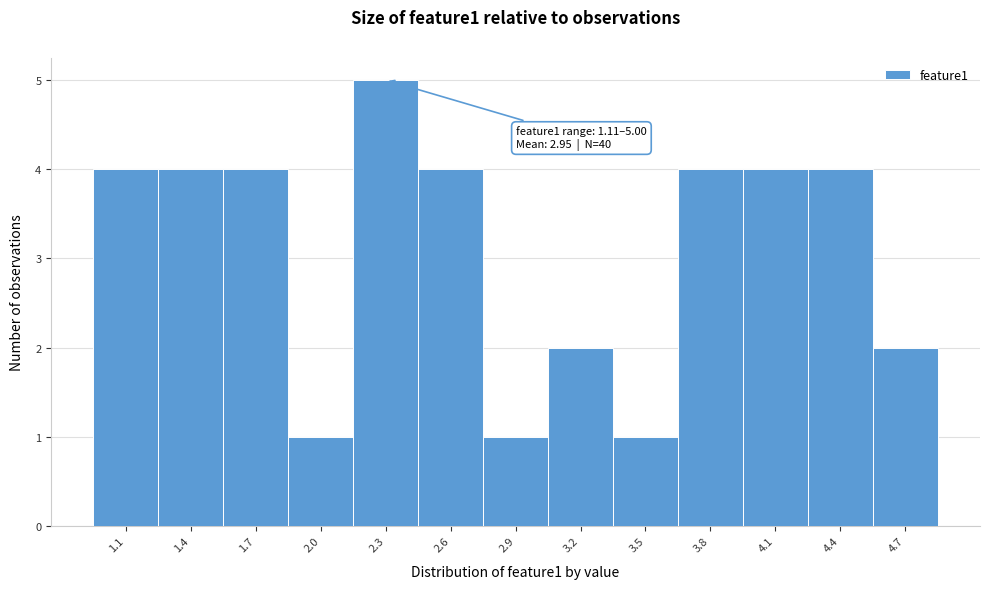

Reading left to right, what are all the values shown in this chart?

4	4	4	1	5	4	1	2	1	4	4	4	2